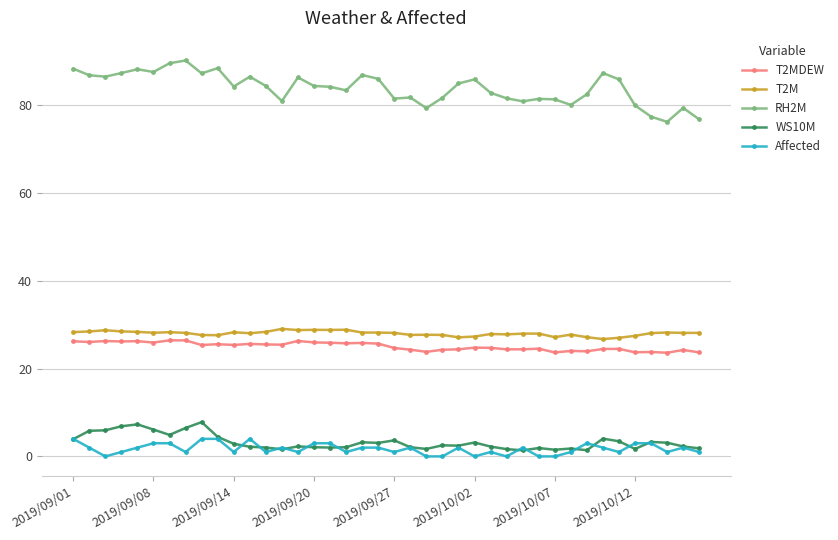

True or false: RH2M has more than 0 interior local peaks.

True